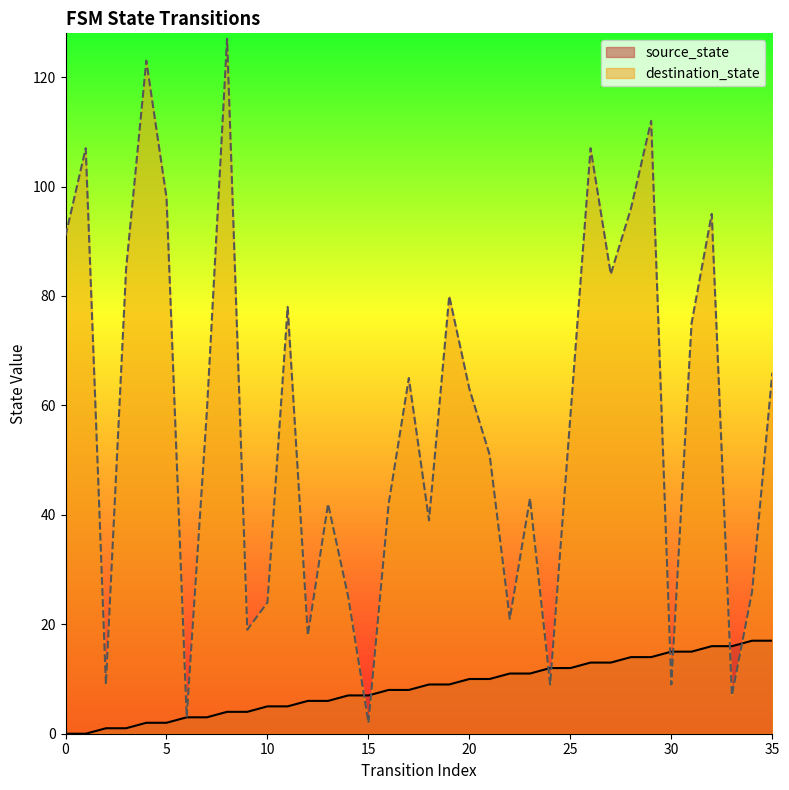

What is the difference between the maximum and minimum values in the source_state series?

17